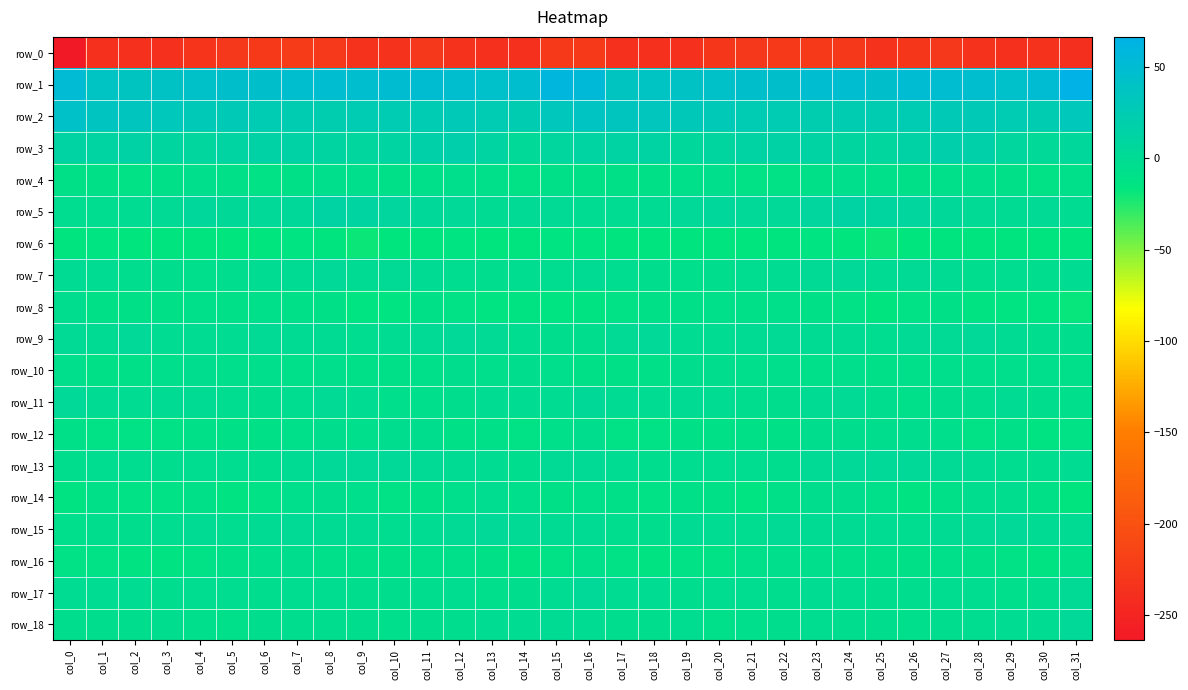

Reading left to right, extract all data points from this chart.

row_0: -263.8	-237.8	-236.8	-236.8	-232.0	-229.7	-226.3	-224.6	-227.4	-233.1	-233.1	-229.0	-234.0	-236.4	-235.9	-225.7	-226.1	-236.9	-236.5	-236.0	-230.4	-229.0	-225.2	-225.6	-228.8	-235.2	-230.9	-230.1	-235.4	-236.6	-233.6	-239.0
row_1: 51.9	39.2	36.3	39.4	41.2	44.9	45.8	47.0	47.9	46.1	49.1	49.4	46.6	44.5	46.2	59.2	54.7	36.5	38.2	39.5	42.9	45.6	45.5	47.6	47.5	45.8	50.6	47.7	46.3	44.2	50.1	66.5
row_2: 41.6	36.1	34.3	31.1	28.7	26.9	25.5	24.5	22.8	25.5	25.3	26.2	28.0	25.6	24.4	32.0	37.5	35.1	33.7	29.6	28.5	26.0	25.6	23.2	24.0	25.1	25.6	26.8	27.4	25.4	24.5	30.8
row_3: 13.2	12.2	14.3	8.6	7.4	12.3	14.1	14.2	10.7	8.2	11.4	17.3	19.5	11.9	3.0	7.4	11.3	13.1	13.1	6.3	9.4	13.4	14.7	13.4	9.2	8.3	13.9	18.8	18.1	7.7	2.3	6.1
row_4: -10.2	-10.4	-11.2	-9.2	-6.5	-9.6	-12.1	-10.4	-6.9	-6.6	-9.2	-8.0	-6.7	-7.1	-11.1	-9.4	-10.4	-10.9	-10.8	-8.3	-6.9	-11.0	-12.2	-8.5	-6.6	-7.9	-9.1	-7.7	-6.1	-8.6	-11.0	-8.0
row_5: -3.0	-2.2	-0.9	1.7	6.4	4.0	2.8	4.7	12.4	10.2	7.6	5.8	2.6	-0.3	1.6	1.7	-1.9	-1.8	0.4	3.1	6.6	2.9	2.7	7.6	13.0	8.5	7.2	4.6	0.7	0.6	1.4	-0.8
row_6: -15.3	-14.7	-16.1	-15.9	-15.6	-16.3	-16.2	-14.2	-15.7	-19.8	-17.1	-16.0	-14.0	-16.9	-14.8	-14.7	-14.6	-15.1	-16.1	-16.1	-15.3	-17.1	-15.5	-14.1	-17.4	-19.3	-16.5	-15.2	-15.2	-16.1	-15.4	-16.0
row_7: -0.4	-1.5	-4.1	-5.5	-6.2	-4.0	-1.5	0.2	3.1	0.3	0.9	0.4	-2.8	-3.8	-2.5	-2.6	0.0	-2.3	-4.9	-5.9	-5.7	-3.1	-1.4	1.7	2.8	-0.4	1.1	-0.6	-4.1	-2.7	-3.7	-1.4
row_8: -3.3	-10.5	-10.8	-9.9	-7.1	-9.0	-8.0	-9.0	-10.4	-14.3	-13.7	-10.9	-11.1	-14.4	-13.2	-14.3	-12.3	-11.5	-10.9	-8.4	-7.8	-8.9	-7.9	-9.7	-11.2	-15.8	-12.1	-10.7	-12.4	-14.2	-14.4	-17.4
row_9: 1.3	0.3	3.3	-0.8	-0.8	-0.8	1.2	-0.2	0.6	-1.9	-0.6	1.6	2.4	1.7	-2.0	-4.8	-5.5	1.1	2.7	-1.7	-0.7	-0.1	1.2	-0.4	0.4	-3.0	1.0	1.6	2.8	0.4	-3.8	-5.0
row_10: -6.6	-9.8	-9.3	-6.3	-4.4	-6.3	-5.8	-7.8	-5.8	-8.5	-8.9	-7.4	-5.7	-6.3	-5.6	-6.9	-10.9	-10.0	-8.4	-4.9	-5.4	-6.0	-6.7	-7.3	-6.3	-9.3	-8.3	-6.7	-5.8	-5.9	-6.8	-7.9
row_11: 2.4	0.0	-1.1	-0.5	-0.1	-2.4	-5.6	-2.4	1.8	-1.8	-6.5	-6.3	-4.6	-1.9	-1.9	-1.0	3.7	-0.2	-0.7	-0.3	-0.7	-4.2	-5.4	-0.1	1.0	-3.5	-7.5	-5.0	-4.0	-0.5	-4.6	-6.1
row_12: -9.6	-11.2	-12.0	-11.2	-9.6	-10.4	-9.7	-7.1	-4.8	-6.1	-4.3	-4.9	-10.7	-9.0	-11.5	-7.8	-5.2	-11.1	-11.6	-10.4	-10.1	-9.8	-9.9	-5.5	-5.3	-5.6	-3.8	-6.7	-11.0	-8.8	-13.0	-11.7
row_13: -5.7	-2.0	-2.8	-4.0	-2.8	-2.7	-3.5	-0.3	3.0	2.0	2.7	1.8	0.1	-0.9	-3.9	1.4	1.7	-1.1	-3.7	-3.1	-3.1	-2.5	-3.5	1.7	2.7	2.2	2.5	1.3	-0.1	-1.9	-4.0	-1.5
row_14: -12.5	-9.6	-11.0	-11.0	-9.2	-12.9	-11.7	-5.9	-5.2	-6.3	-11.7	-10.7	-5.8	-2.9	-6.7	-9.7	-7.9	-8.8	-12.0	-9.4	-10.6	-13.5	-9.1	-5.2	-5.2	-8.2	-12.4	-8.5	-4.4	-3.2	-9.9	-15.3
row_15: -6.6	-4.9	-5.4	-2.2	-0.1	-3.0	0.5	0.8	-0.0	0.5	-3.1	-0.9	1.0	2.2	0.9	-0.2	-0.3	-4.5	-5.1	0.2	-1.9	-2.0	1.6	-0.0	0.6	-1.2	-2.7	0.6	1.3	2.5	-0.3	-0.4
row_16: -11.1	-11.8	-12.9	-12.4	-11.1	-9.5	-6.3	-5.5	-7.2	-8.7	-10.2	-8.0	-7.9	-10.5	-13.4	-11.4	-7.9	-12.2	-12.5	-11.6	-11.1	-8.1	-5.8	-5.8	-7.7	-9.6	-9.6	-7.3	-8.7	-11.3	-13.1	-8.3
row_17: -1.2	-1.5	-1.1	-3.5	-3.1	-3.2	-3.4	-2.2	-2.3	-5.2	-4.5	-3.3	-2.2	-5.9	-5.5	-1.6	2.2	-0.7	-1.4	-3.8	-3.1	-3.1	-3.5	-1.6	-3.1	-5.7	-3.7	-3.1	-3.0	-6.4	-3.4	1.5
row_18: -5.3	-4.5	-5.4	-3.7	-5.9	-8.0	-4.8	-3.7	-3.2	-5.4	-6.0	-4.8	-3.5	-1.2	-1.3	-0.3	-0.9	-3.9	-5.6	-3.1	-8.1	-6.1	-5.2	-2.6	-4.2	-5.5	-5.8	-4.4	-2.7	-0.8	-0.8	2.8